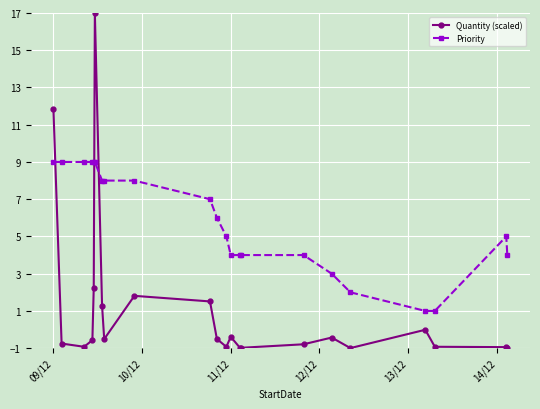

Rank the series by their average value, from highest to lowest.

Priority, Quantity (scaled)